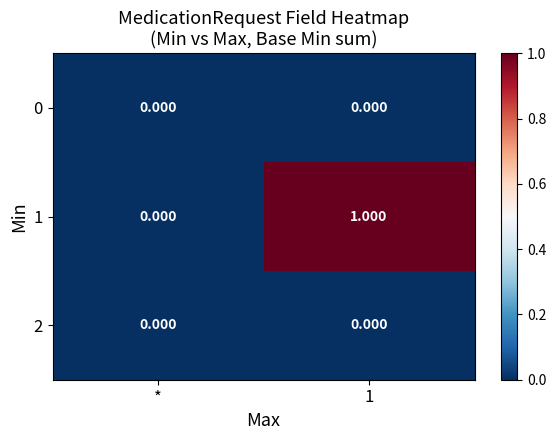

Reading right to left, transcribe all the data shown in this chart.

0: 1=0	*=0
1: 1=1	*=0
2: 1=0	*=0